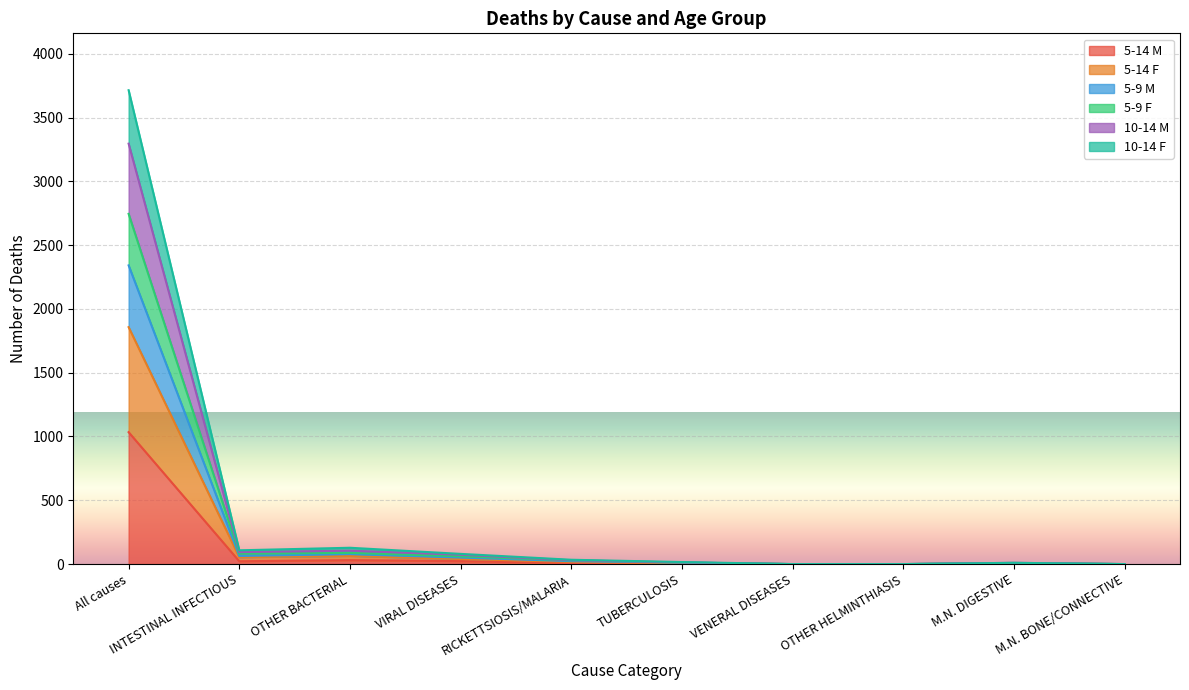

Reading left to right, what are all the values shown in this chart?

5-14 M: All causes=1034	INTESTINAL INFECTIOUS=22	OTHER BACTERIAL=31	VIRAL DISEASES=23	RICKETTSIOSIS/MALARIA=7	TUBERCULOSIS=5	VENERAL DISEASES=0	OTHER HELMINTHIASIS=0	M.N. DIGESTIVE=4	M.N. BONE/CONNECTIVE=0
5-14 F: All causes=1857	INTESTINAL INFECTIOUS=54	OTHER BACTERIAL=64	VIRAL DISEASES=40	RICKETTSIOSIS/MALARIA=17	TUBERCULOSIS=8	VENERAL DISEASES=0	OTHER HELMINTHIASIS=0	M.N. DIGESTIVE=5	M.N. BONE/CONNECTIVE=0
5-9 M: All causes=2341	INTESTINAL INFECTIOUS=64	OTHER BACTERIAL=78	VIRAL DISEASES=51	RICKETTSIOSIS/MALARIA=23	TUBERCULOSIS=12	VENERAL DISEASES=0	OTHER HELMINTHIASIS=0	M.N. DIGESTIVE=8	M.N. BONE/CONNECTIVE=0
5-9 F: All causes=2745	INTESTINAL INFECTIOUS=82	OTHER BACTERIAL=88	VIRAL DISEASES=61	RICKETTSIOSIS/MALARIA=29	TUBERCULOSIS=12	VENERAL DISEASES=0	OTHER HELMINTHIASIS=0	M.N. DIGESTIVE=9	M.N. BONE/CONNECTIVE=0
10-14 M: All causes=3295	INTESTINAL INFECTIOUS=94	OTHER BACTERIAL=105	VIRAL DISEASES=73	RICKETTSIOSIS/MALARIA=30	TUBERCULOSIS=13	VENERAL DISEASES=0	OTHER HELMINTHIASIS=0	M.N. DIGESTIVE=10	M.N. BONE/CONNECTIVE=0
10-14 F: All causes=3714	INTESTINAL INFECTIOUS=108	OTHER BACTERIAL=128	VIRAL DISEASES=80	RICKETTSIOSIS/MALARIA=34	TUBERCULOSIS=16	VENERAL DISEASES=0	OTHER HELMINTHIASIS=0	M.N. DIGESTIVE=10	M.N. BONE/CONNECTIVE=0